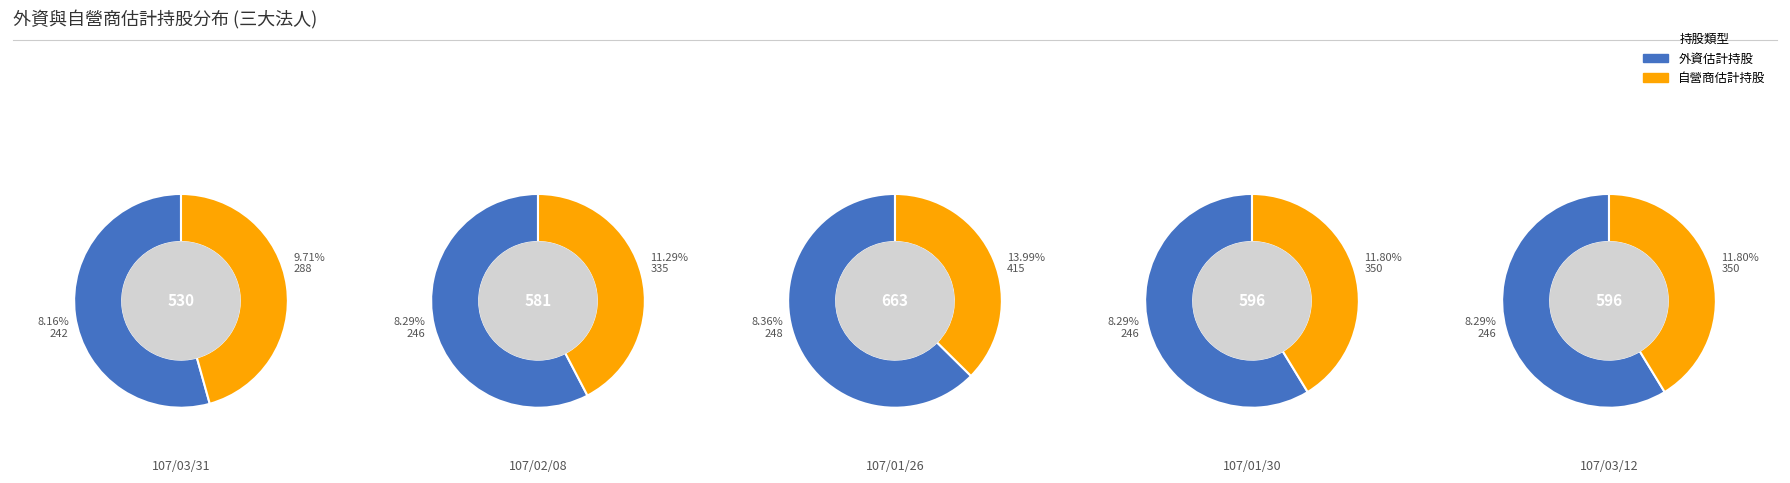

Which slice is the largest?

3